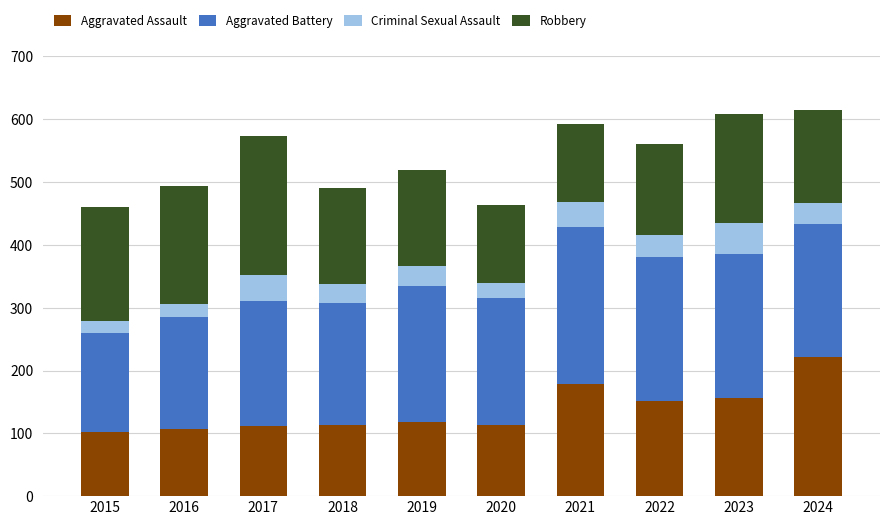

What is the total value across all series at 2017?

574